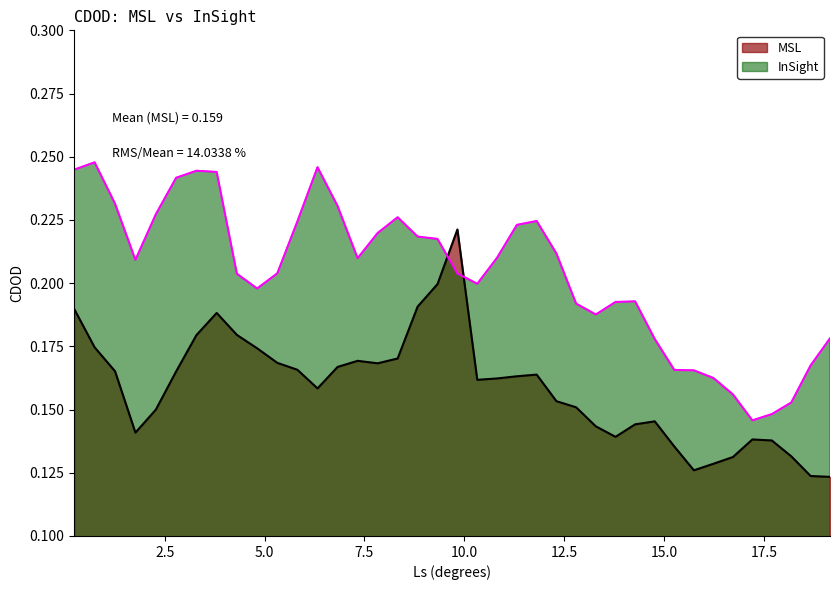

Where is the first local maximum for InSight?

0.747738838195801